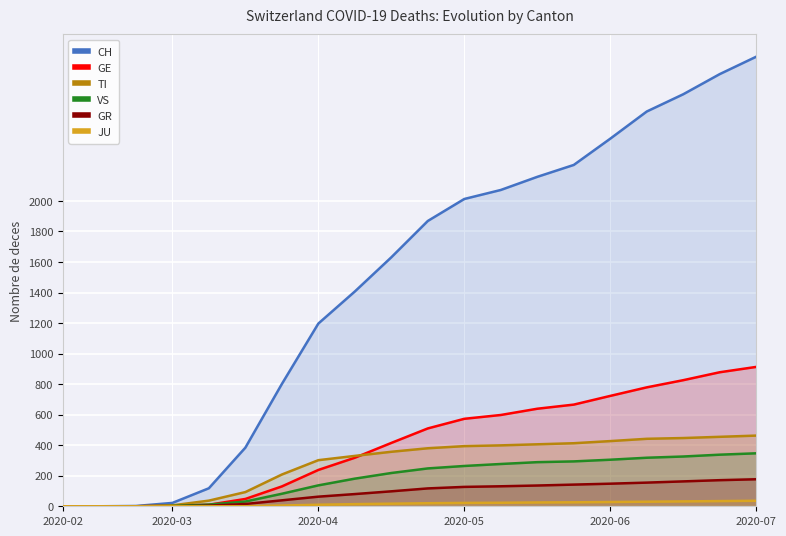

The JU series shows 3 at 6. True or false?

False